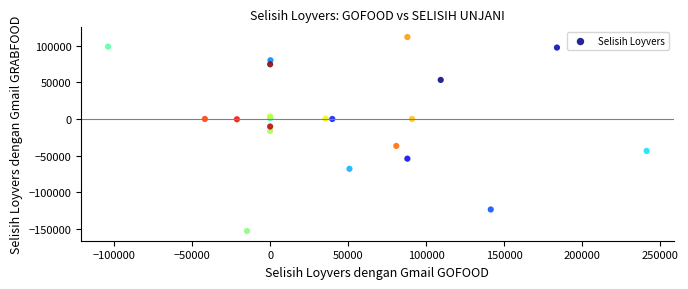

What Y value in the scatter plot is closest to -20531?

-16446